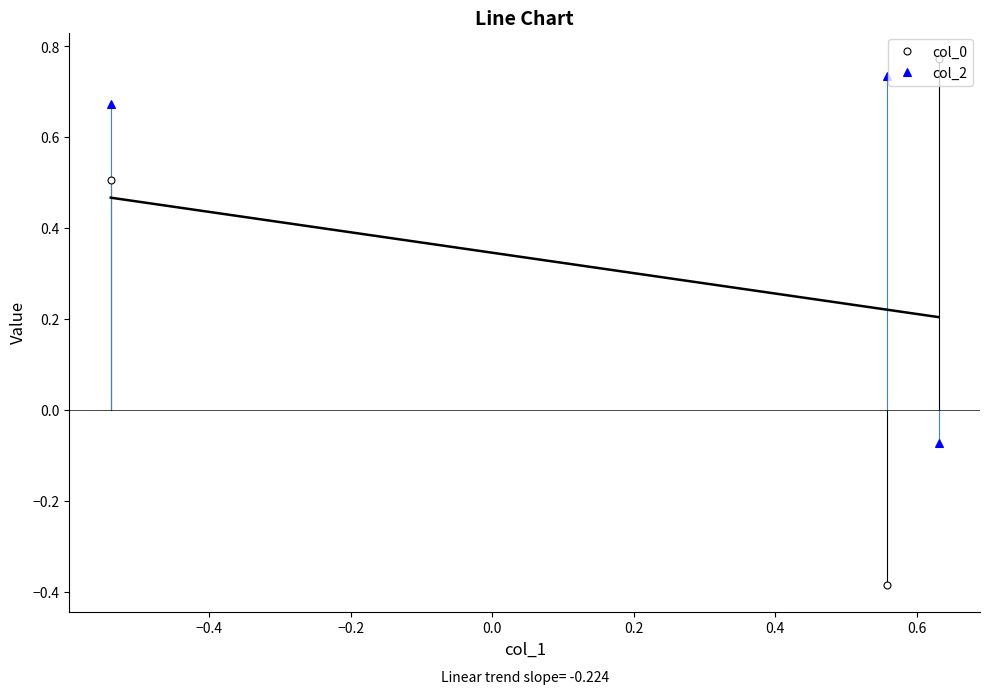

Which series has the largest range (max minus min)?

col_0